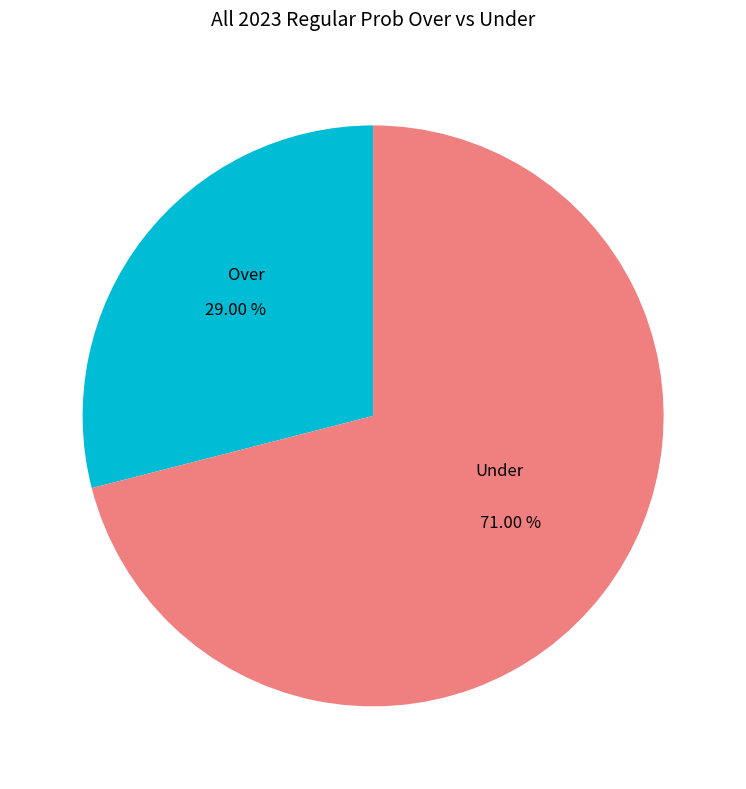

To the nearest percent, what is the difference between the largest and smallest slice percentages?

42%